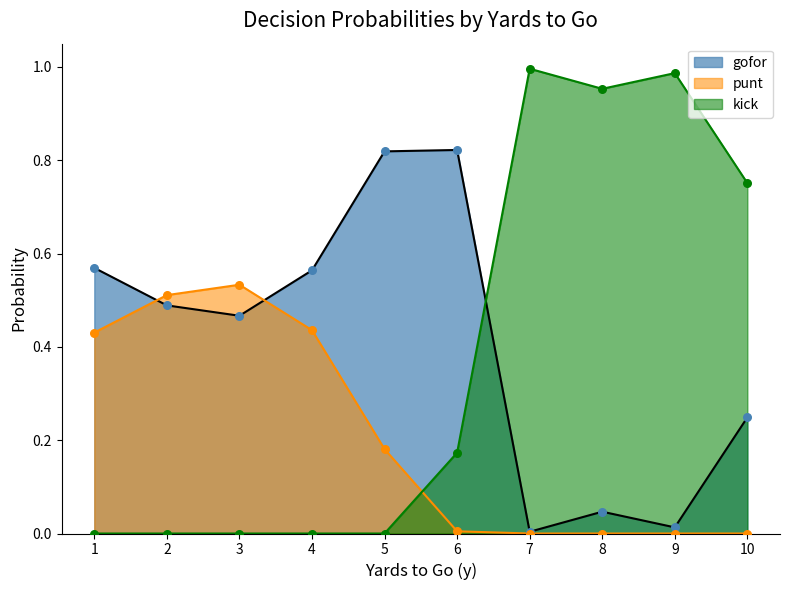

What are all the series names shown in the legend?

gofor, punt, kick